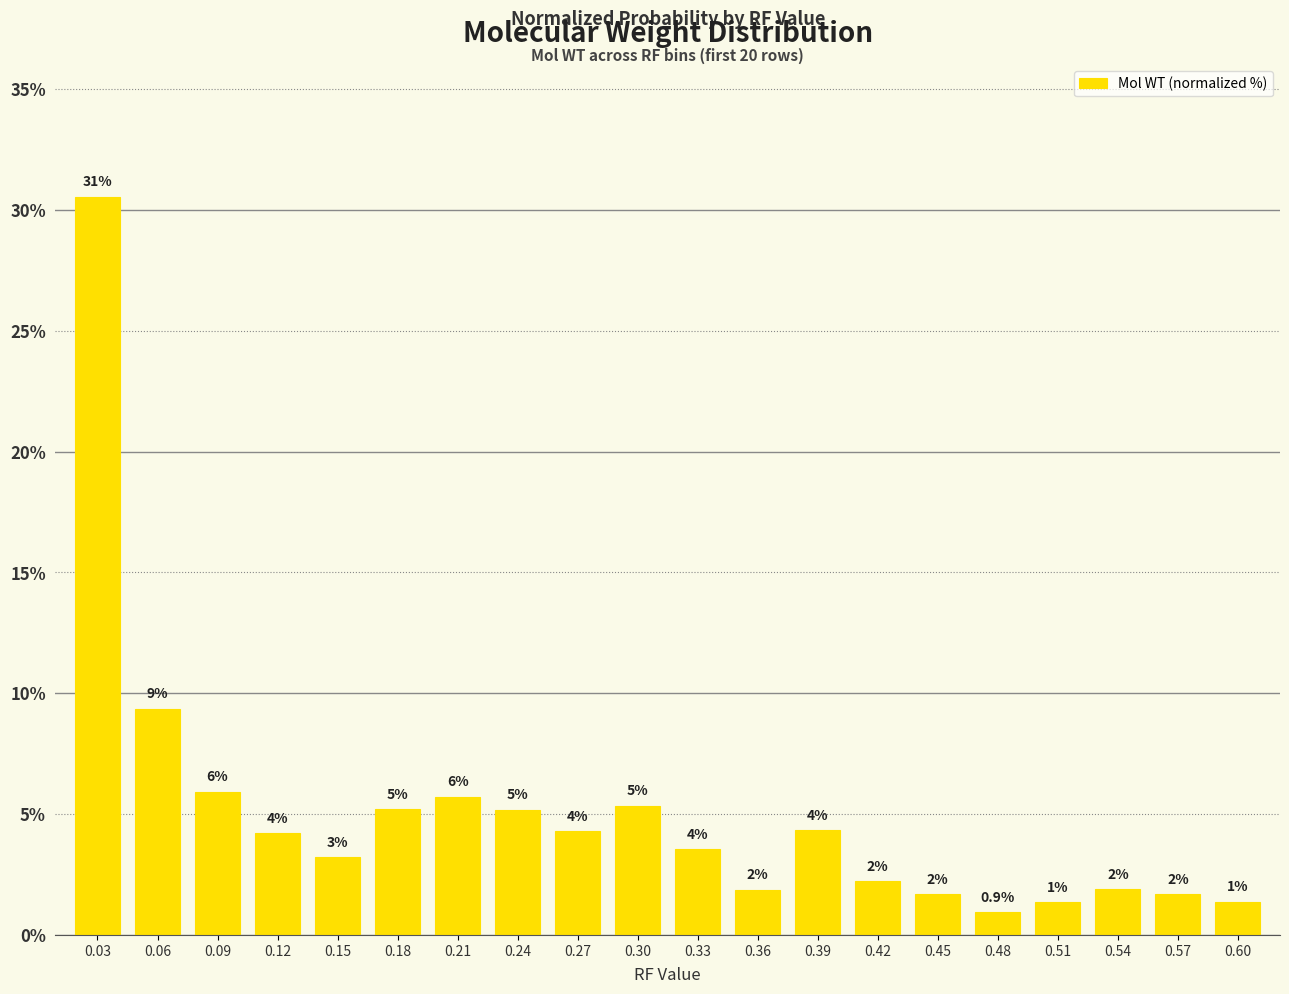

Are the bars horizontal?

No